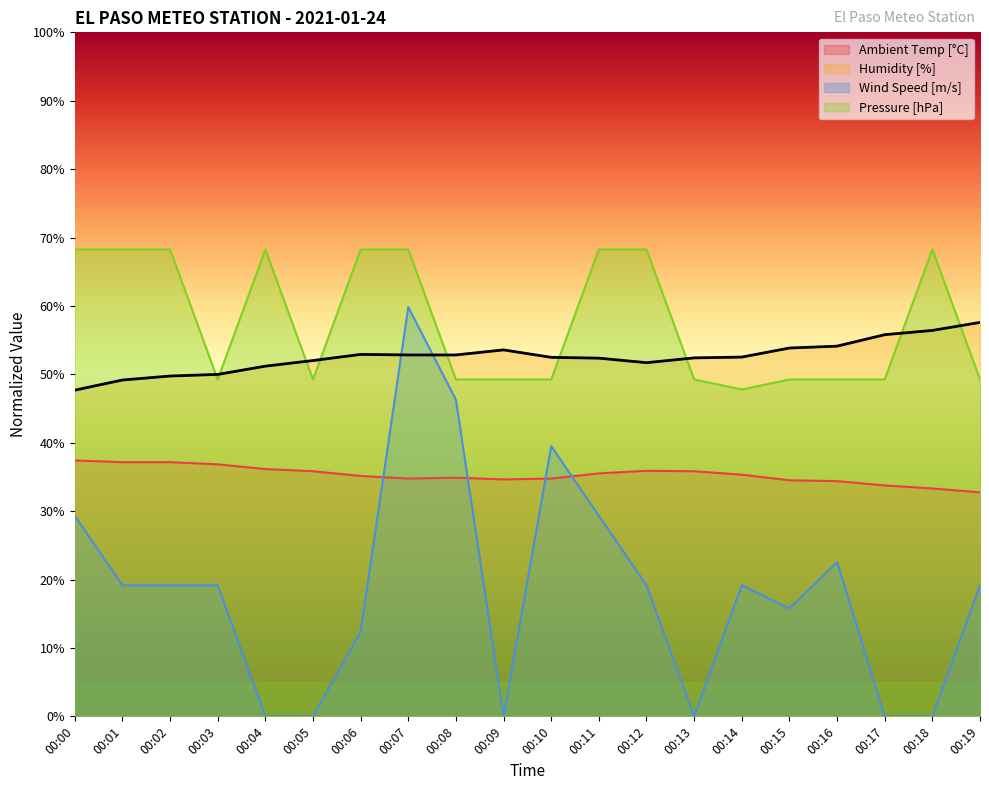

True or false: Humidity [%] has more than 0 points higher than both neighbors.

True